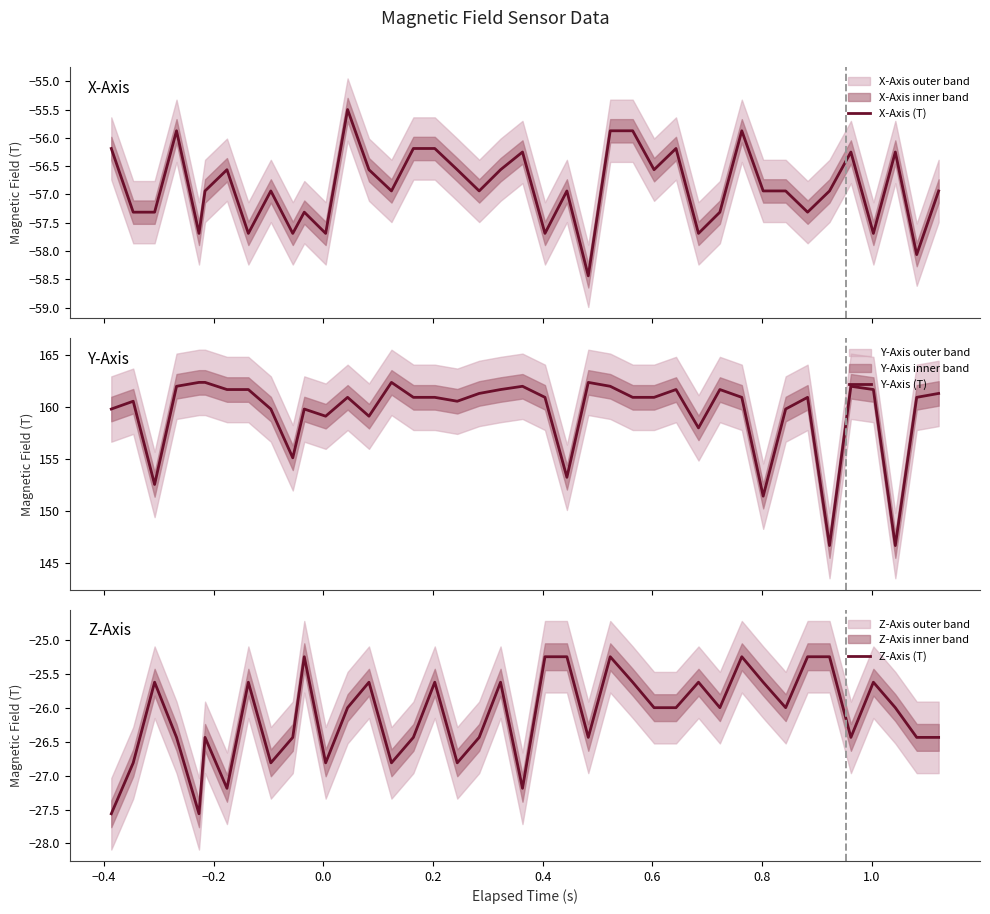

How many interior local valleys does the X-Axis (T) series have?

13